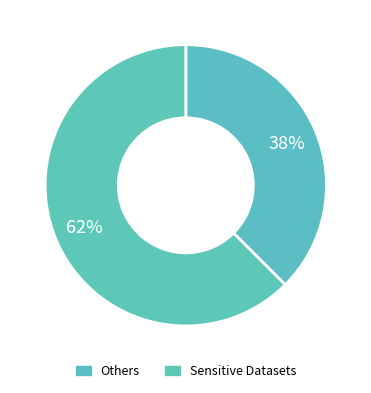

Count the number of slices in the pie.

2